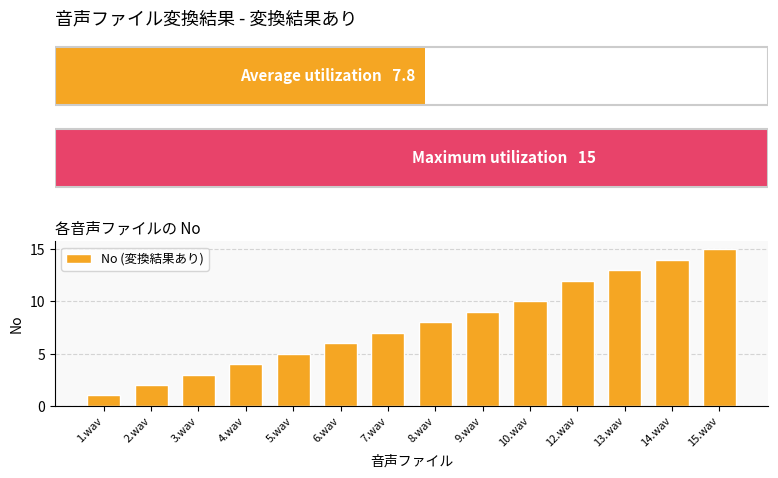

Is it true that the value at 12.wav is 12?

True